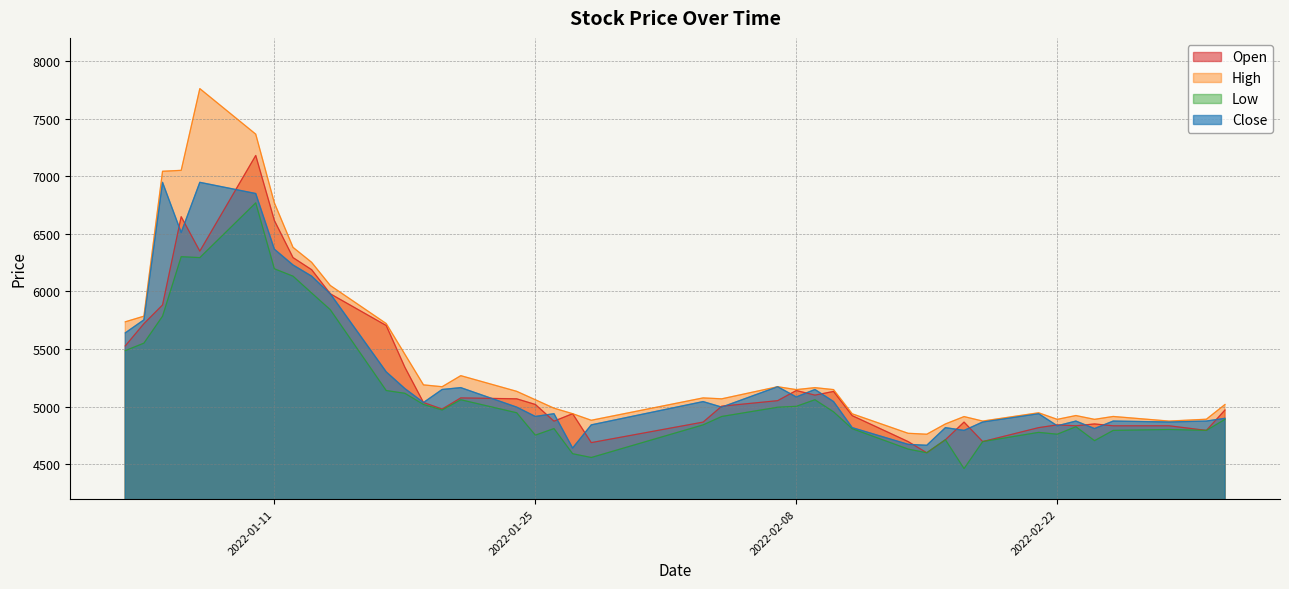

Rank the series by their maximum value, from highest to lowest.

High, Open, Close, Low